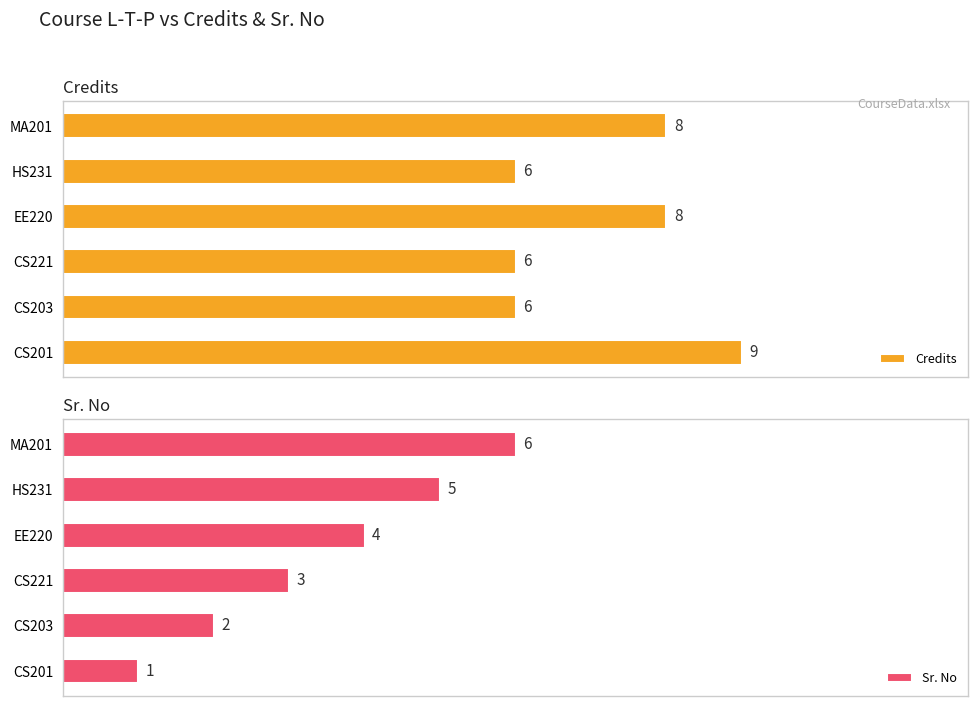

How many distinct data groups are displayed?

2